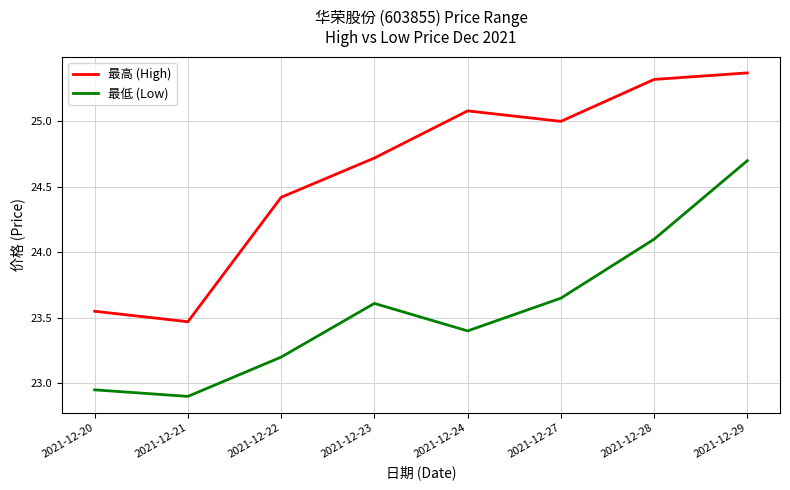

True or false: 最高 (High) and 最低 (Low) cross at least once.

False